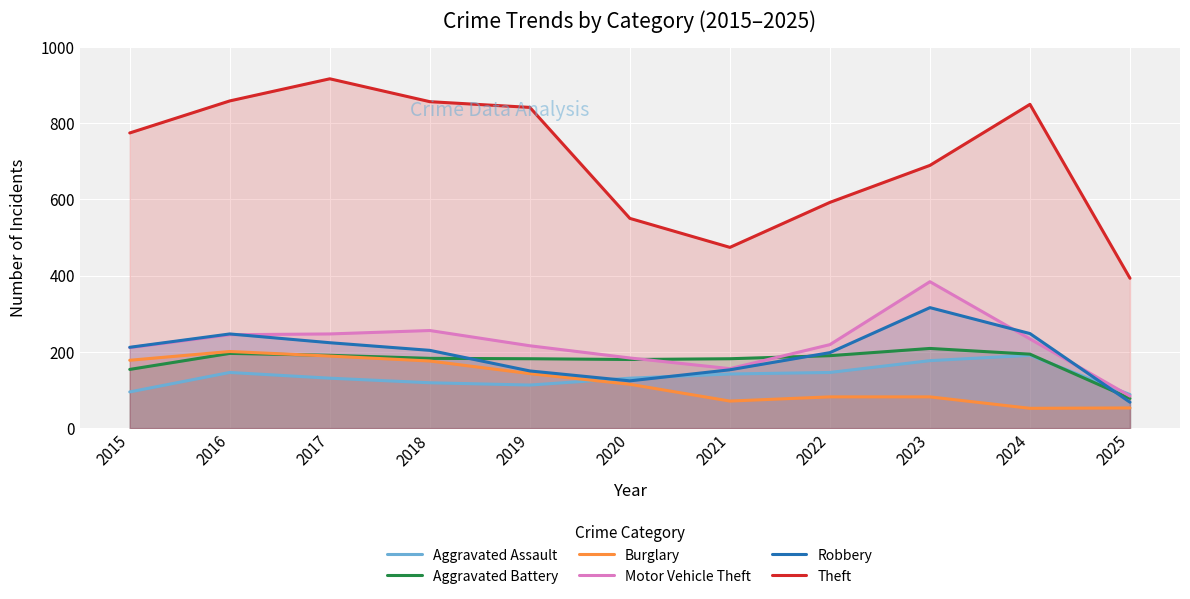

How many intersections are there between Robbery and Motor Vehicle Theft?

3